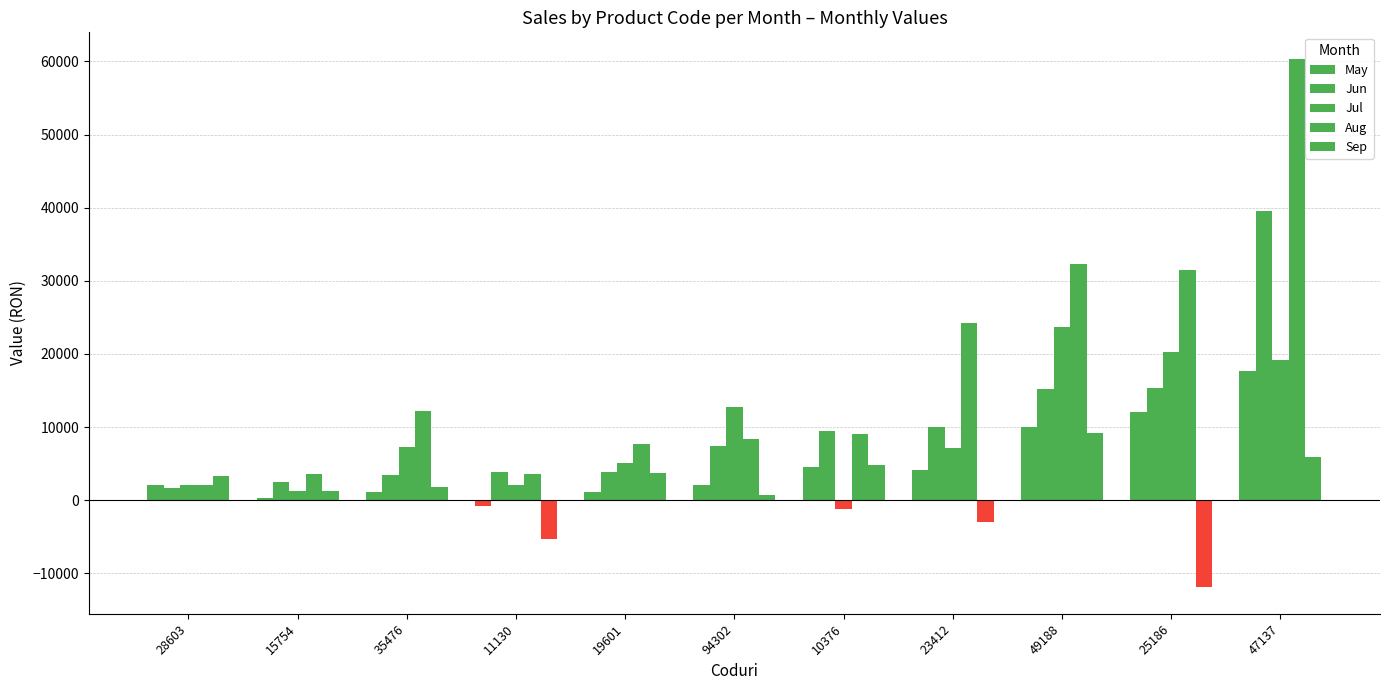

How many values in the Sep series are below 1747?

5